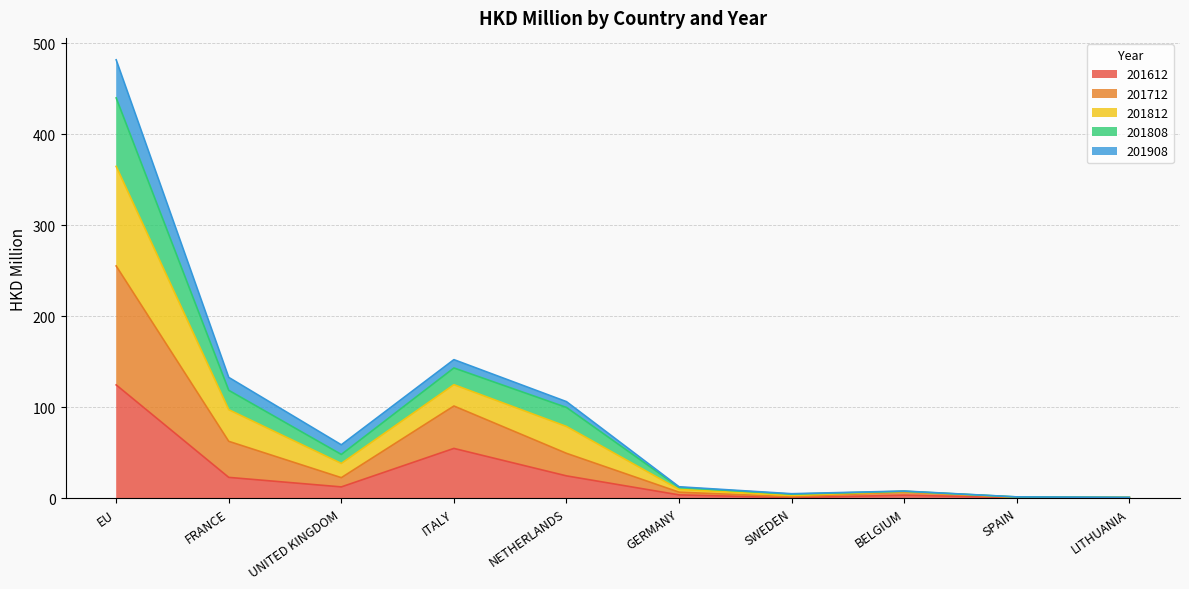

In 201612, how many points are higher than both neighbors (excluding endpoints)?

2